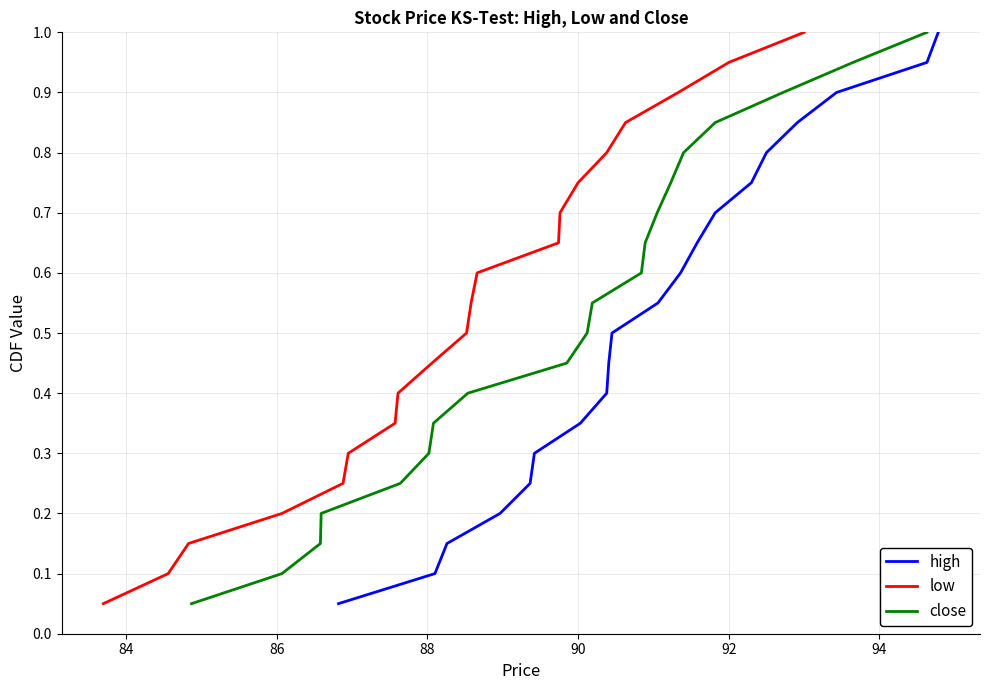

List the series in order of their peak value, highest first.

high, low, close